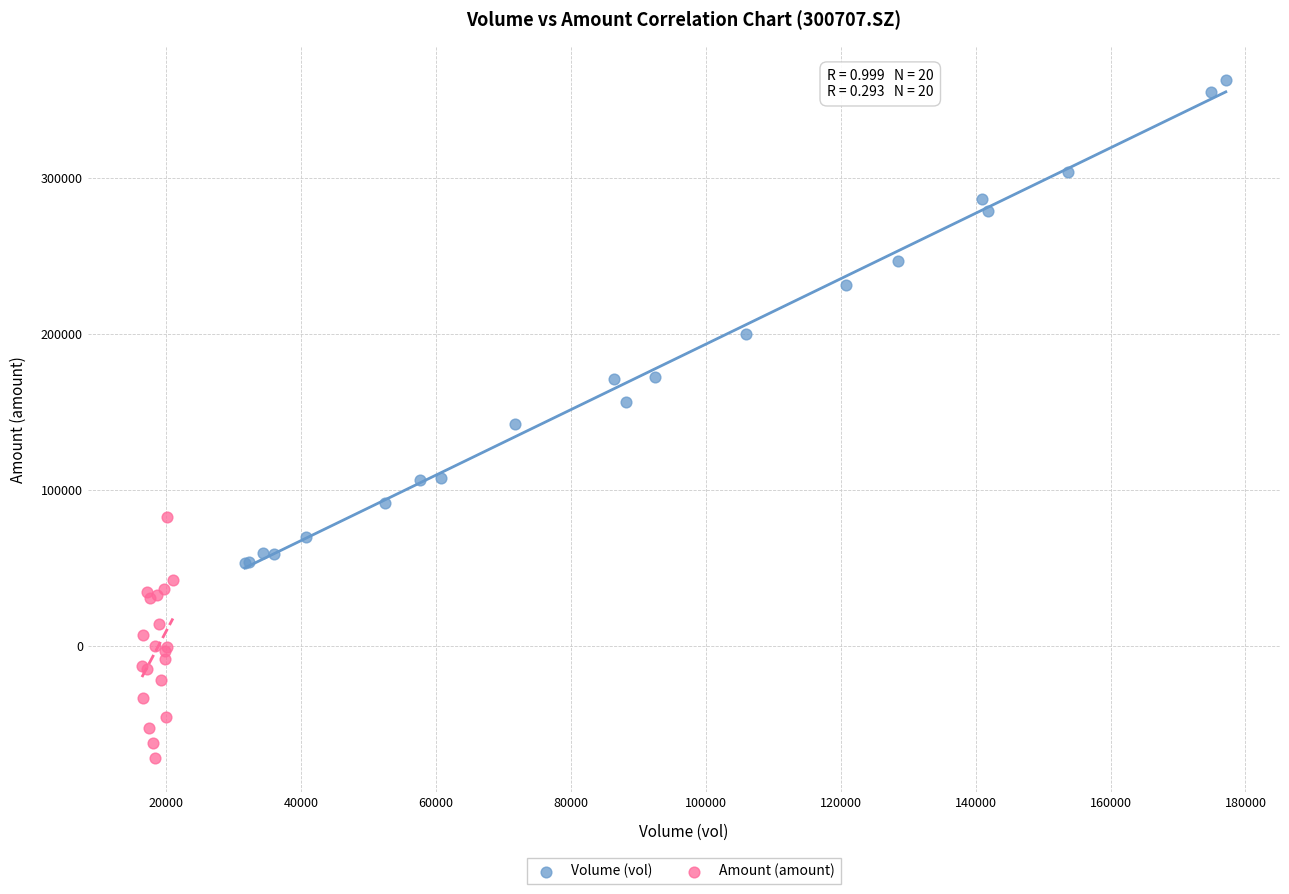

Which series contains the lowest Y value?

Amount (amount)